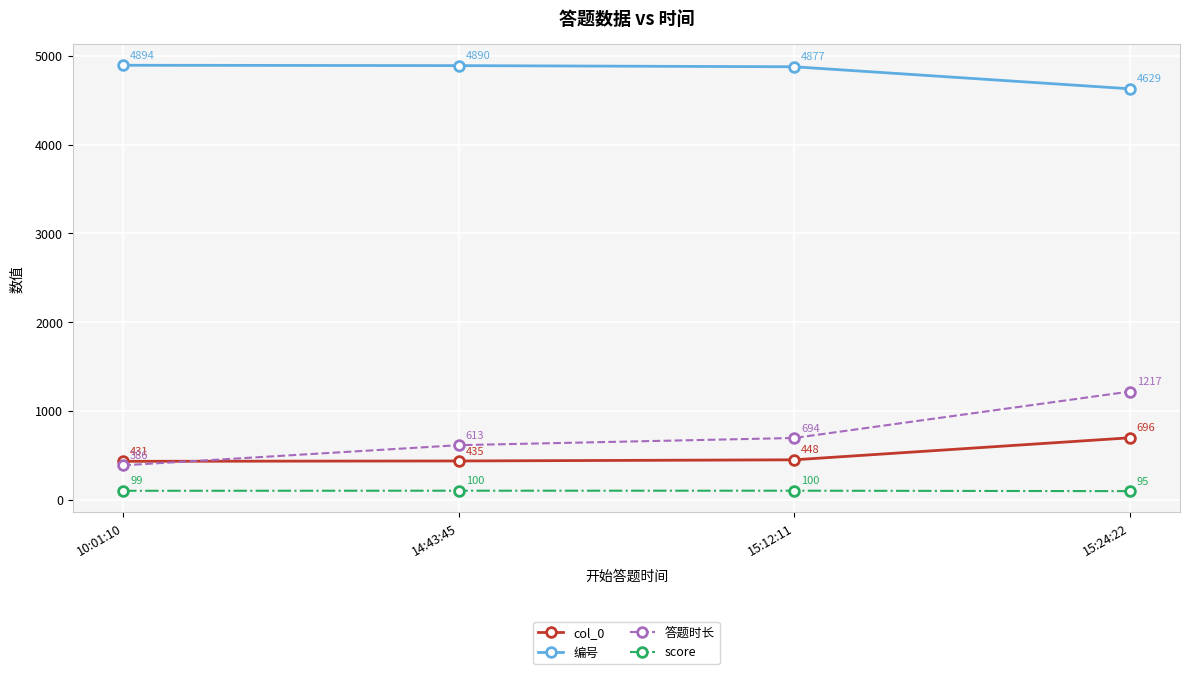

How many lines are shown in the chart?

4